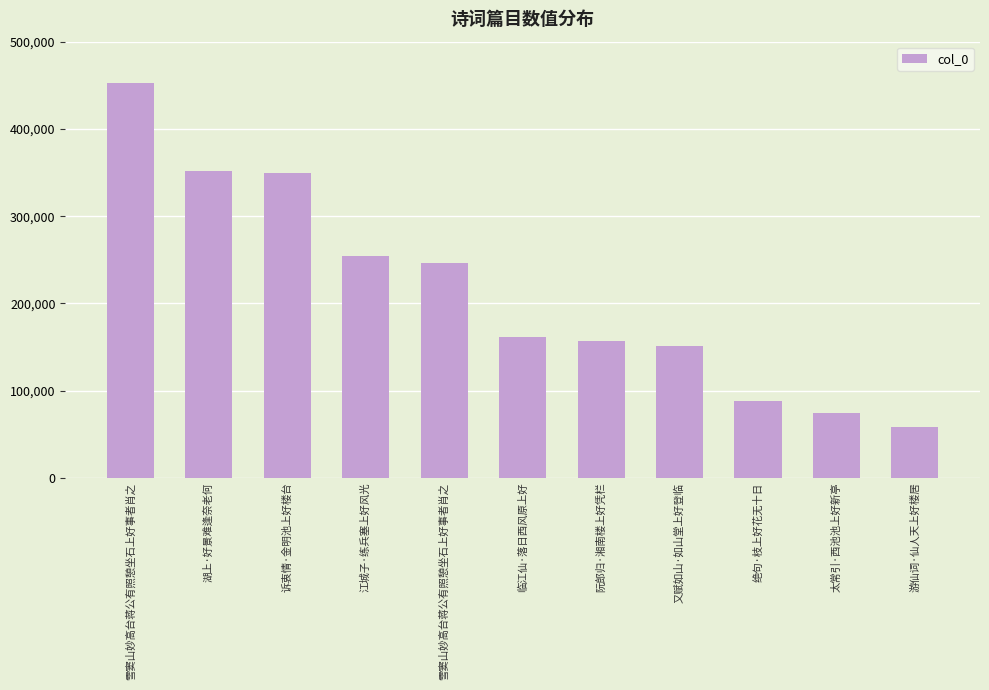

Count the number of categories in the chart.

11